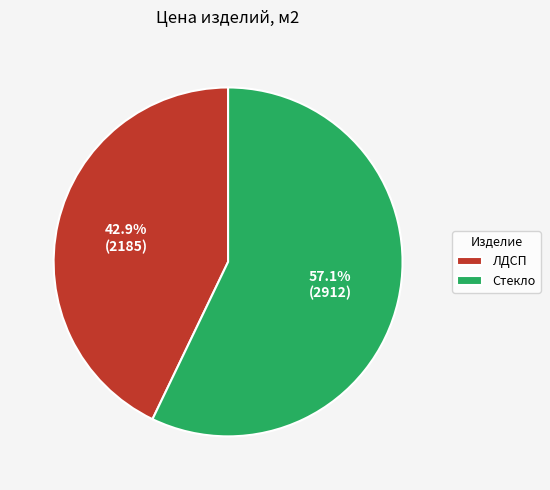

Which has a higher value, Стекло or ЛДСП?

Стекло